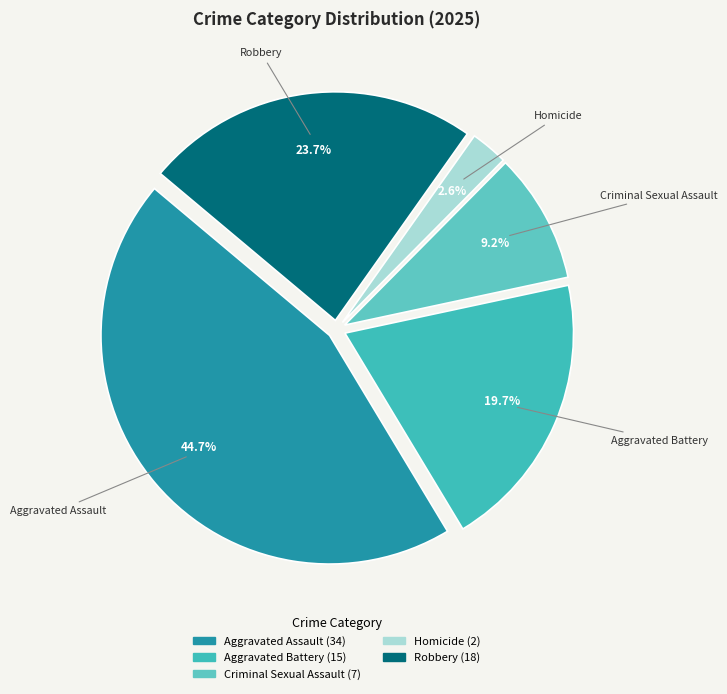

To the nearest percent, what is the difference between the Aggravated Battery and Criminal Sexual Assault slice percentages?

11%